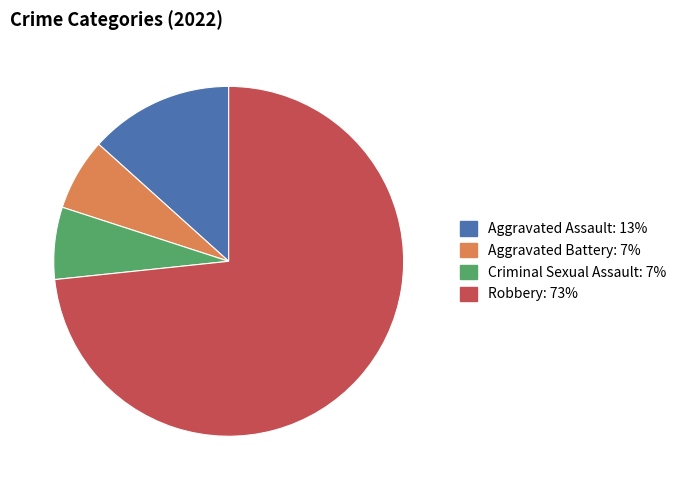

Which slice is the largest?

Robbery